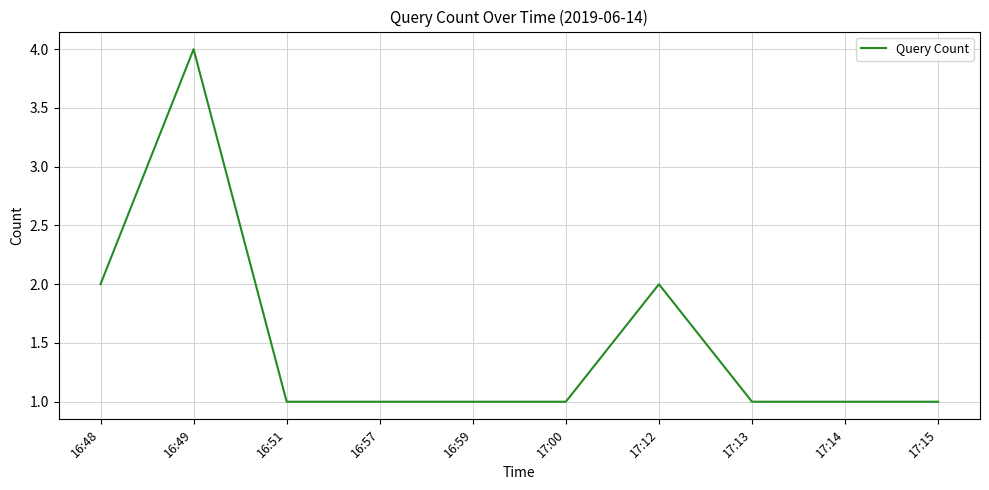

Reading left to right, what are all the values shown in this chart?

2	4	1	1	1	1	2	1	1	1